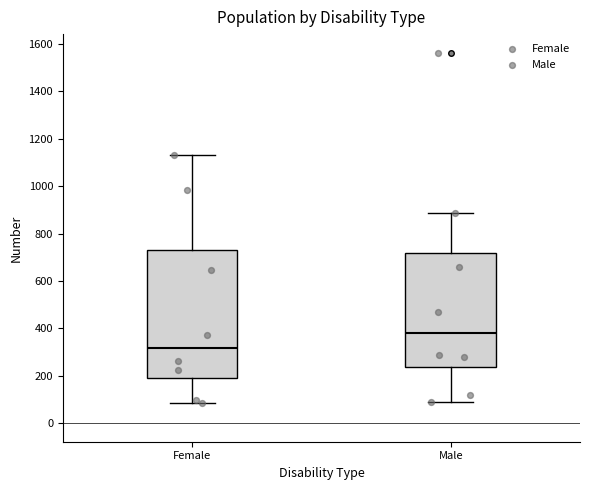

Comparing the boxes themselves (not the whiskers), which one is the tallest?

Female